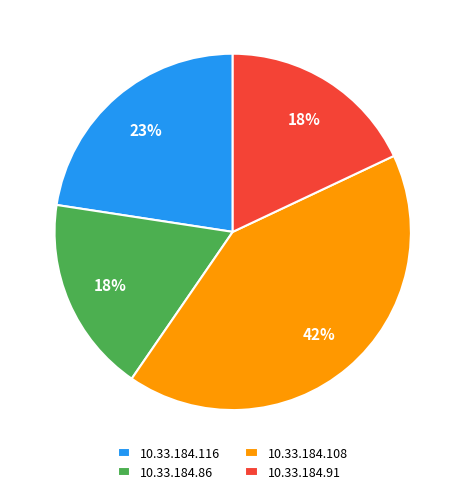

Is there a majority slice in this chart?

No